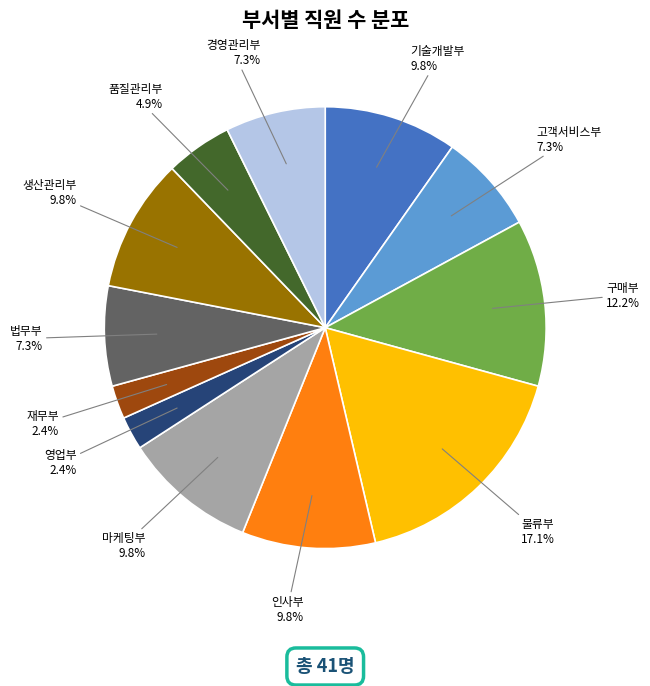

Which category has the biggest portion of the pie?

물류부